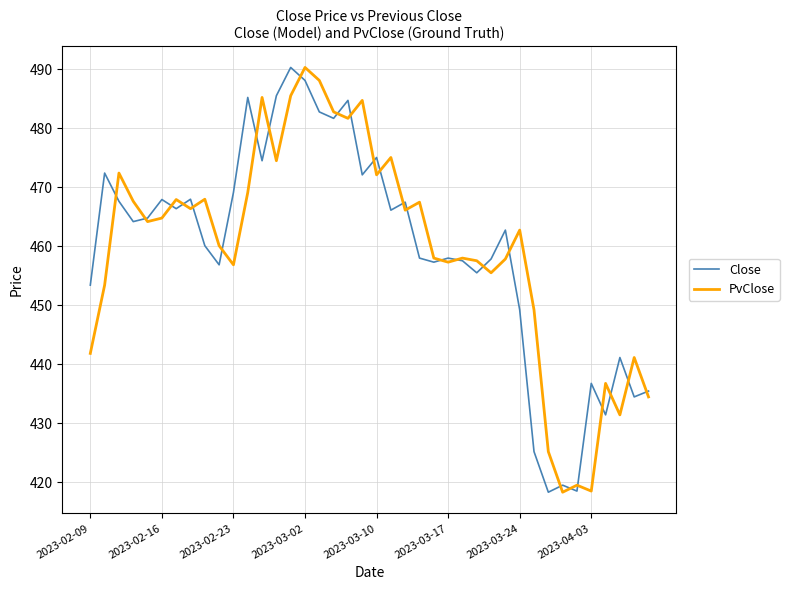

What is the maximum value for Close?

490.3